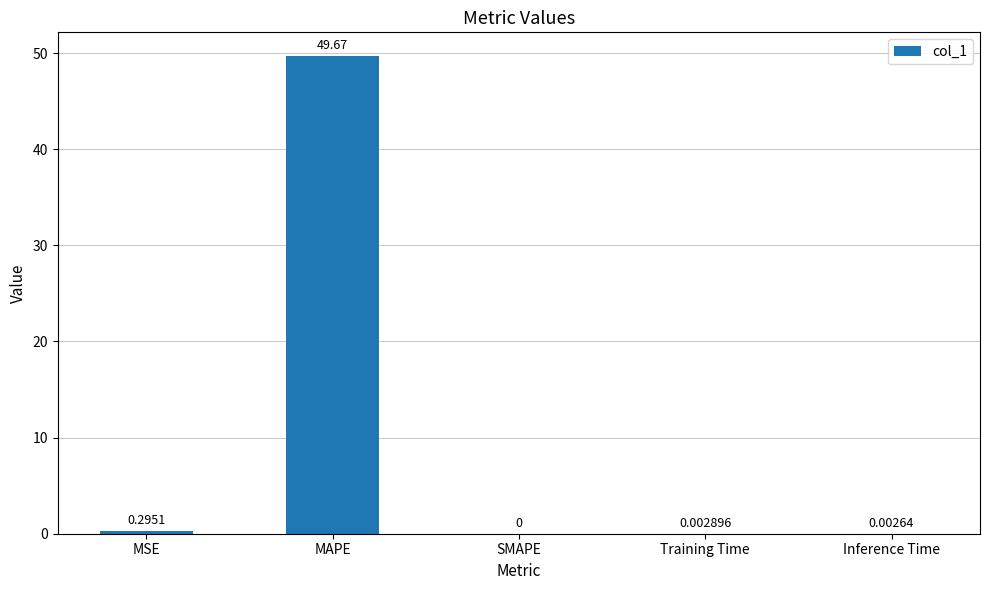

At which category does the chart reach its peak across all series?

MAPE